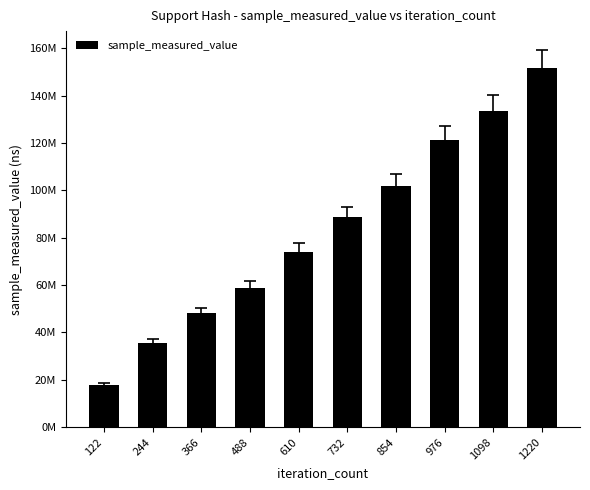

The chart shows a value of 238009973 at 1098. True or false?

False